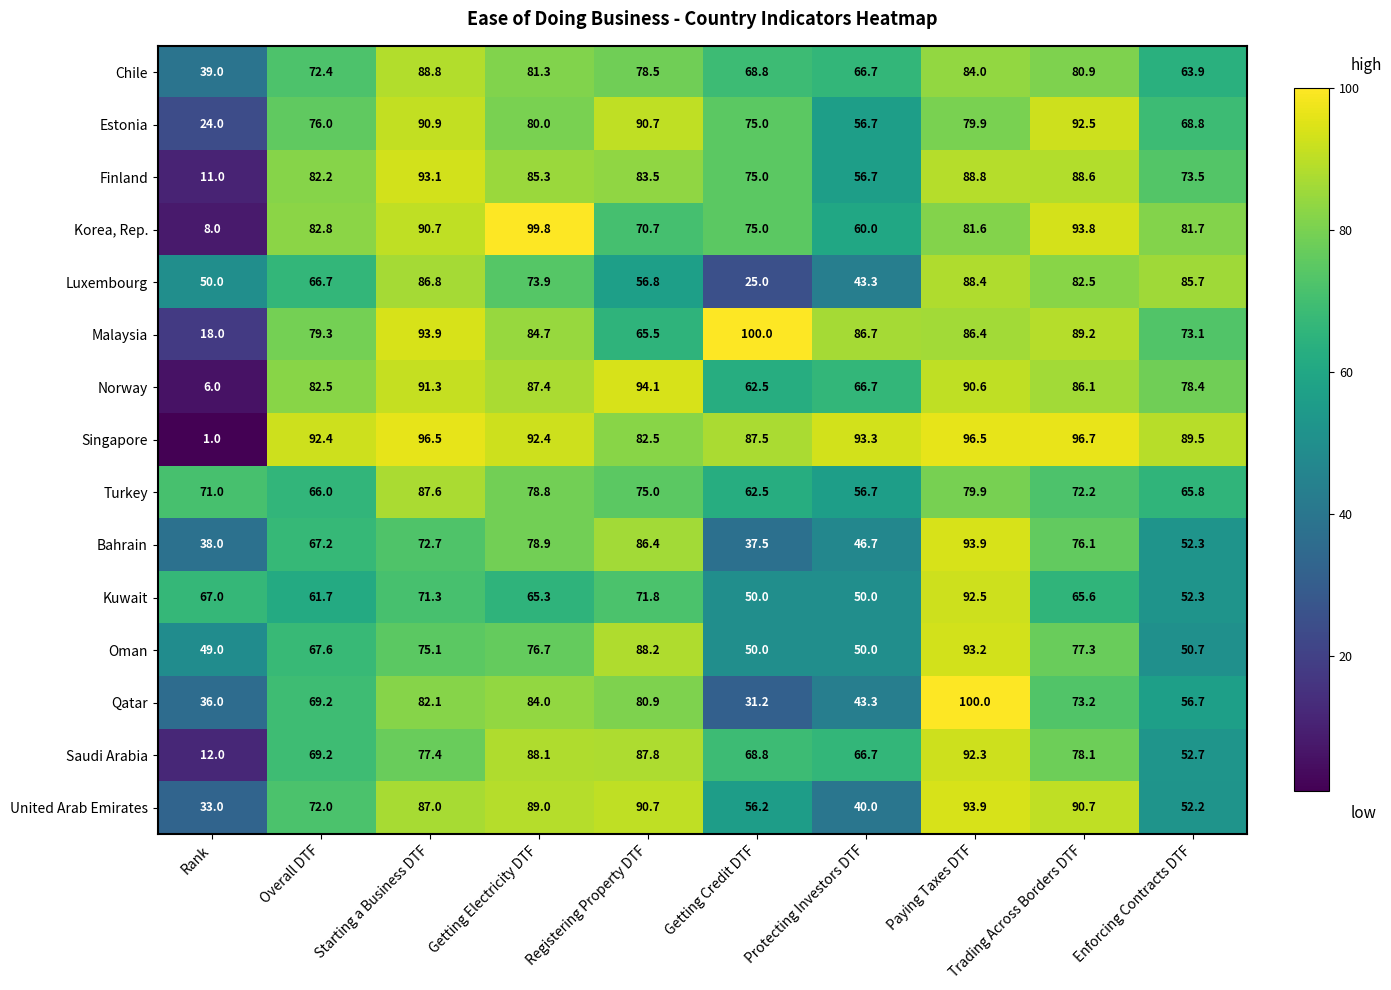

Where does the Turkey series first go above 72?

Starting a Business DTF